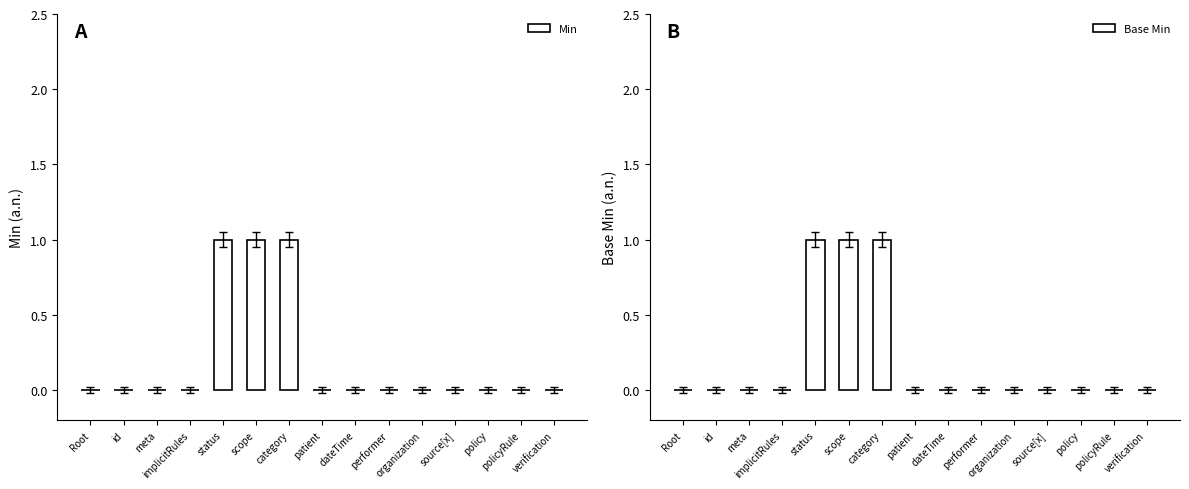

What is the highest value of the Min series?

1